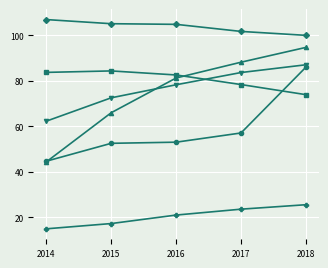

What is the total value across all series at 2014?

357.1